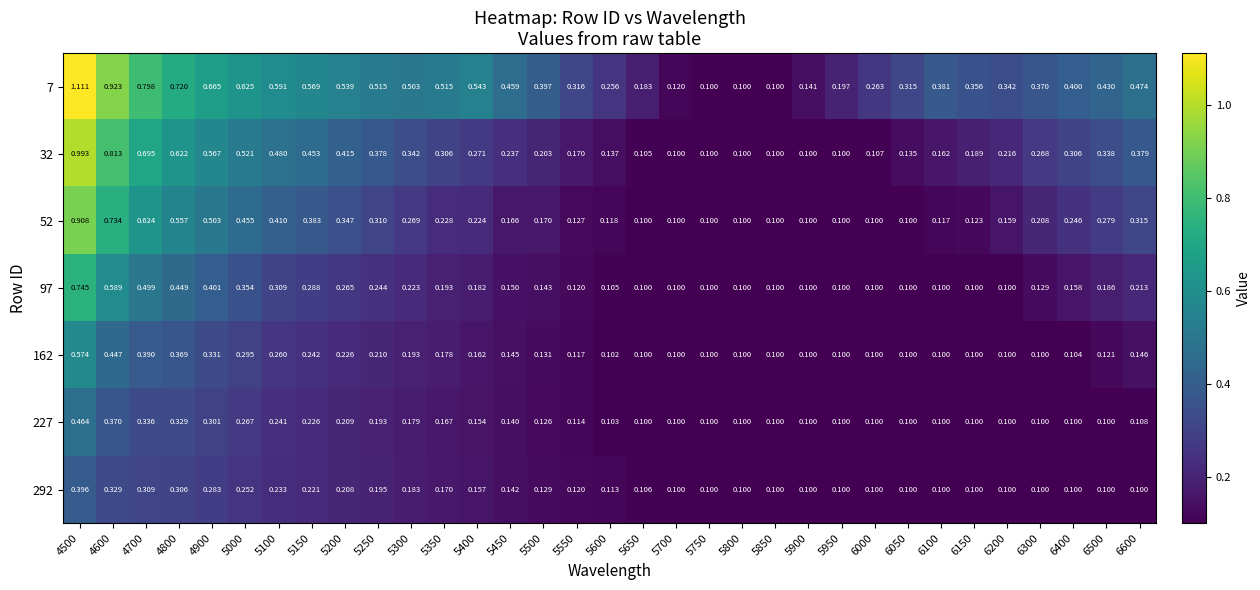

Is the value of 97 at 5000 greater than the value of 227 at 6050?

Yes